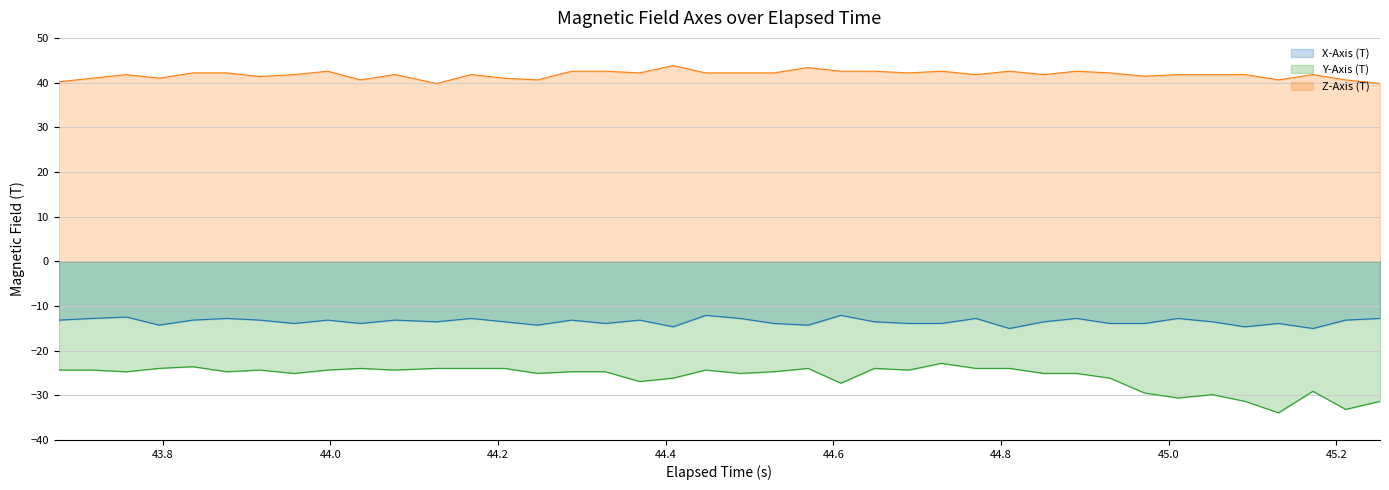

What is the highest value of the Y-Axis (T) series?

-22.8